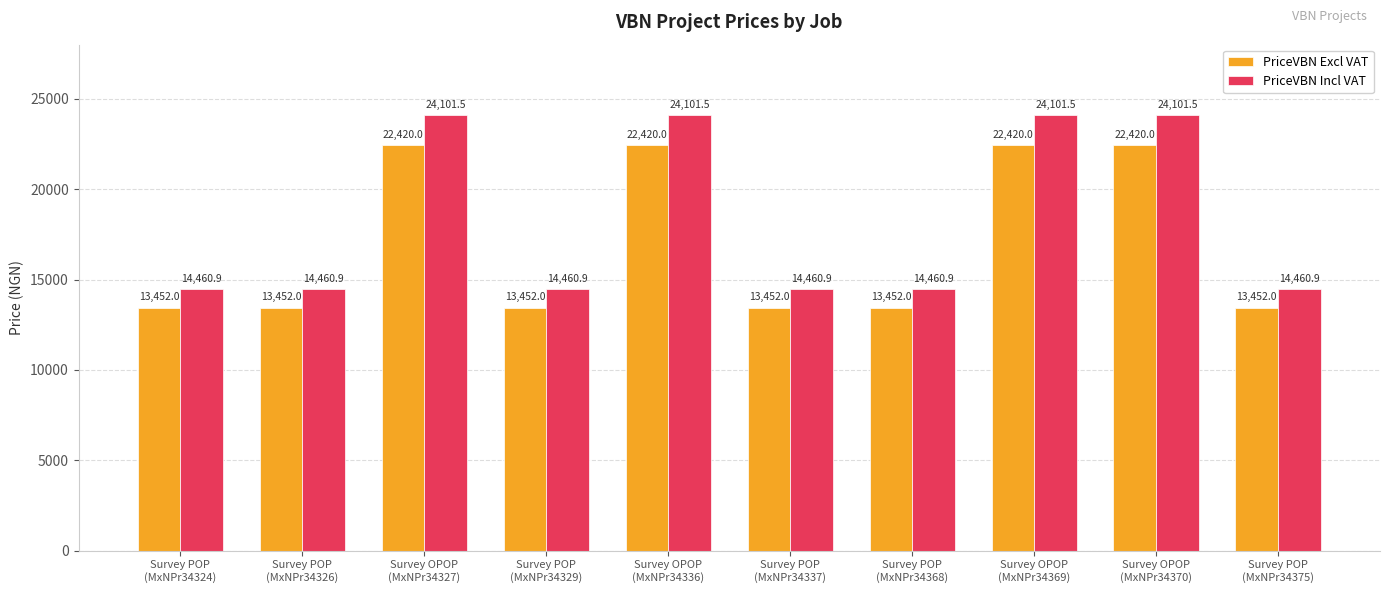

How many PriceVBN Excl VAT values are between 13452 and 22420?

10